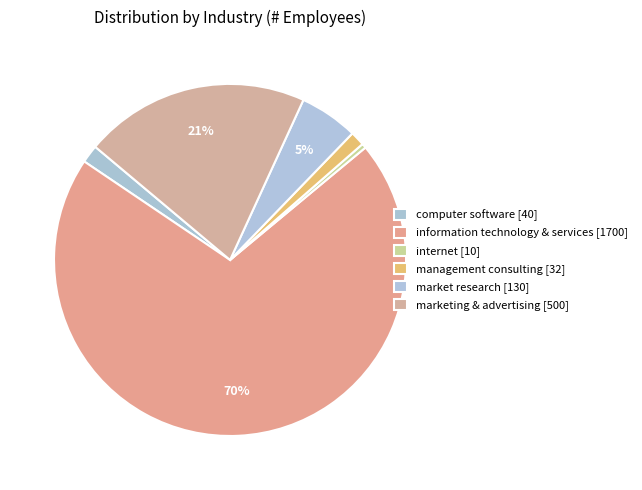

What portion of the pie excludes marketing & advertising?

79.3%